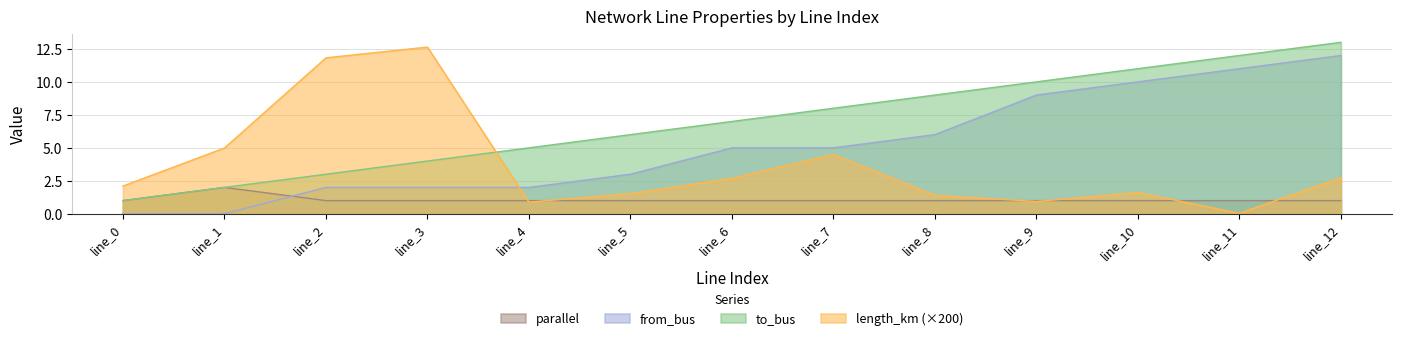

At how many categories does at least one series exceed 3?

12